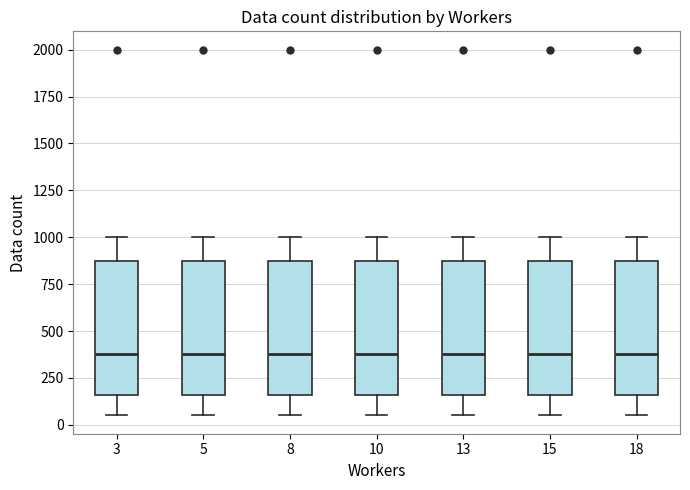

Where does the median line of the box at x = 3 sit on the y-axis? The values are not printed on the chart, so give them approximately, as read against the axis.

400